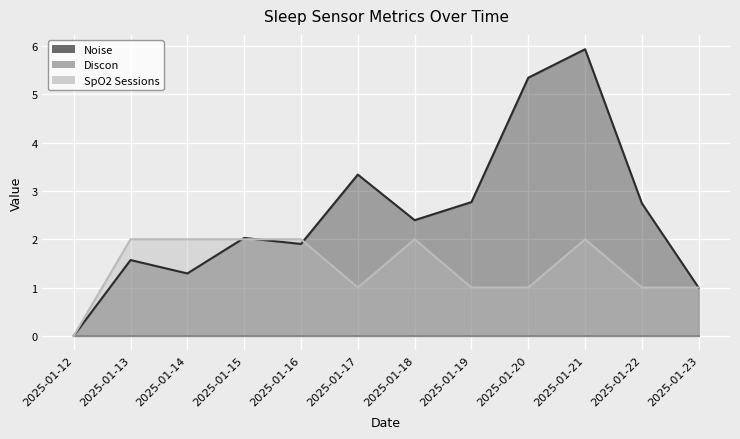

At how many categories does at least one series exceed 1?

10